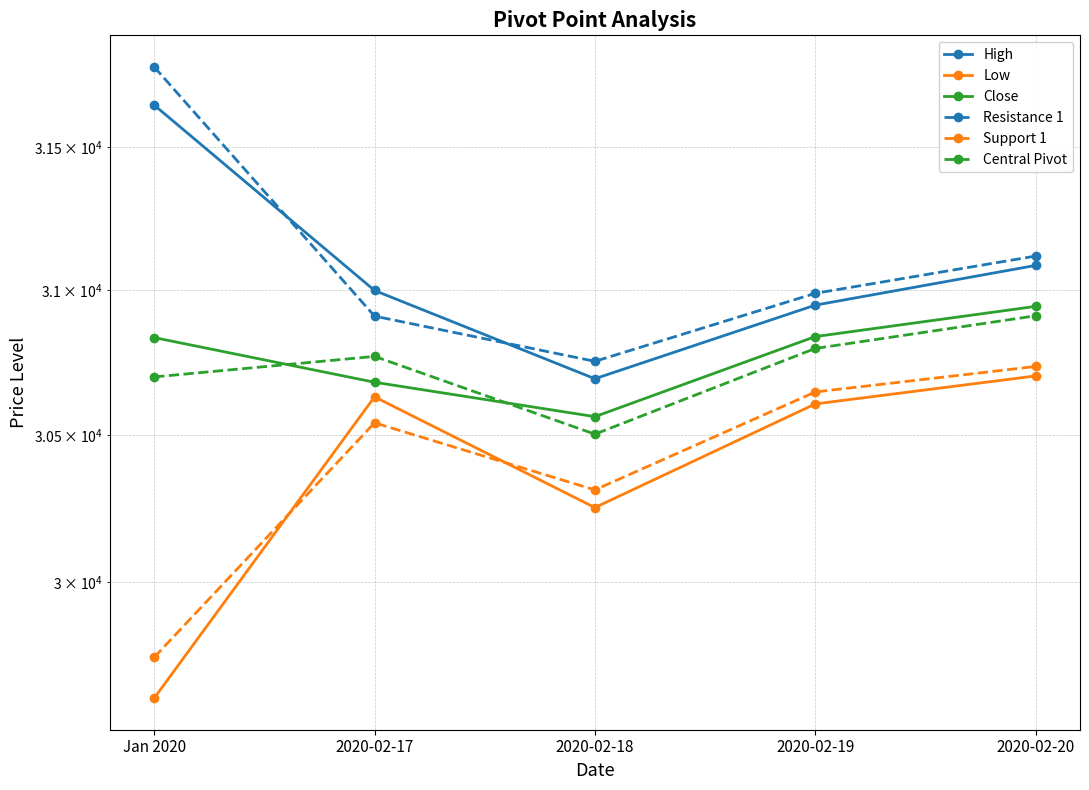

What is the difference between the second highest and second lowest values in the Resistance 1 series?

208.9